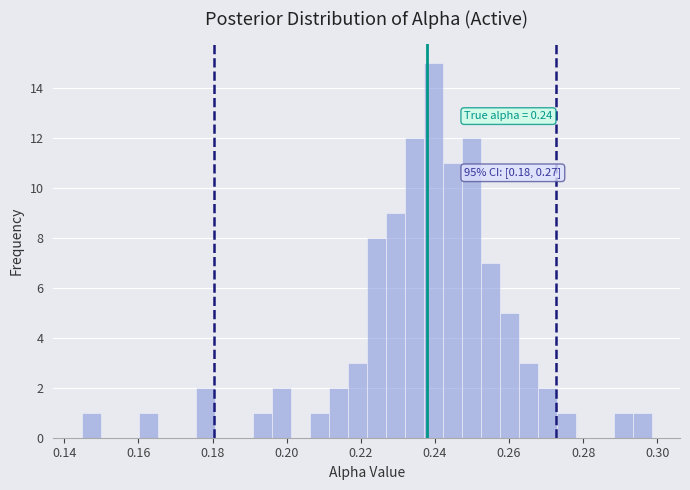

Around what value on the x-axis is the tallest bar? Give the approximate position of its centre, as read against the axis.

0.240